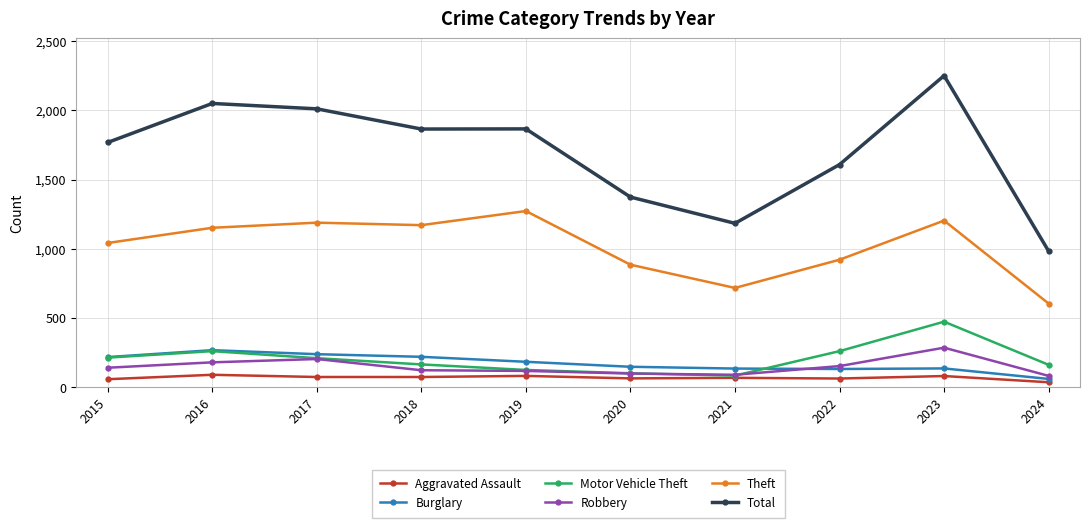

Which category has the highest value in the Burglary series?

2016